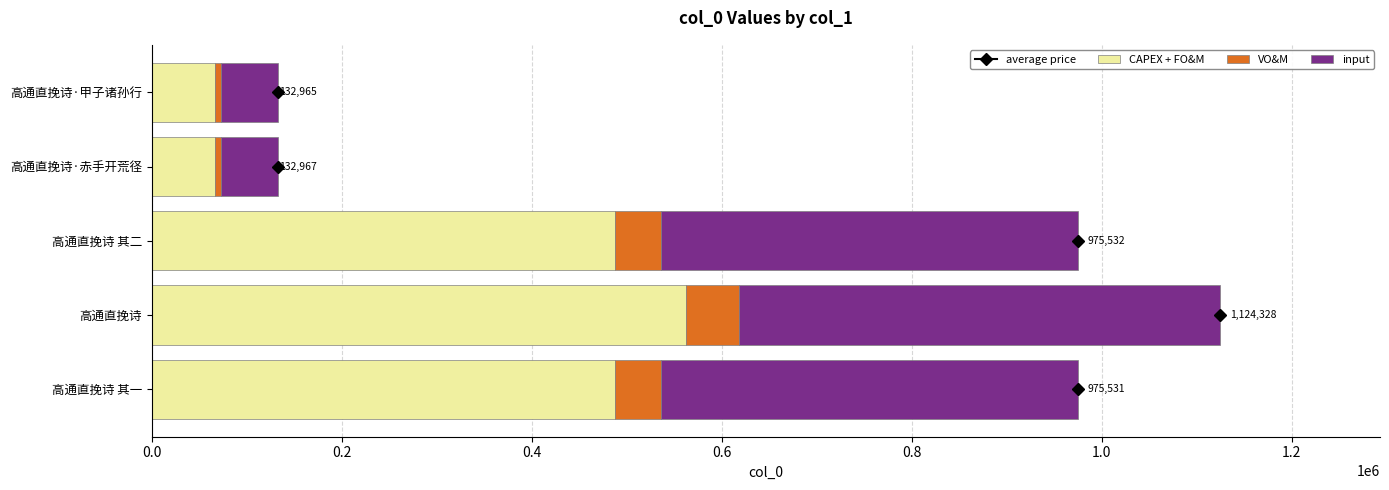

What is the highest value of the CAPEX + FO&M series?

562164.0